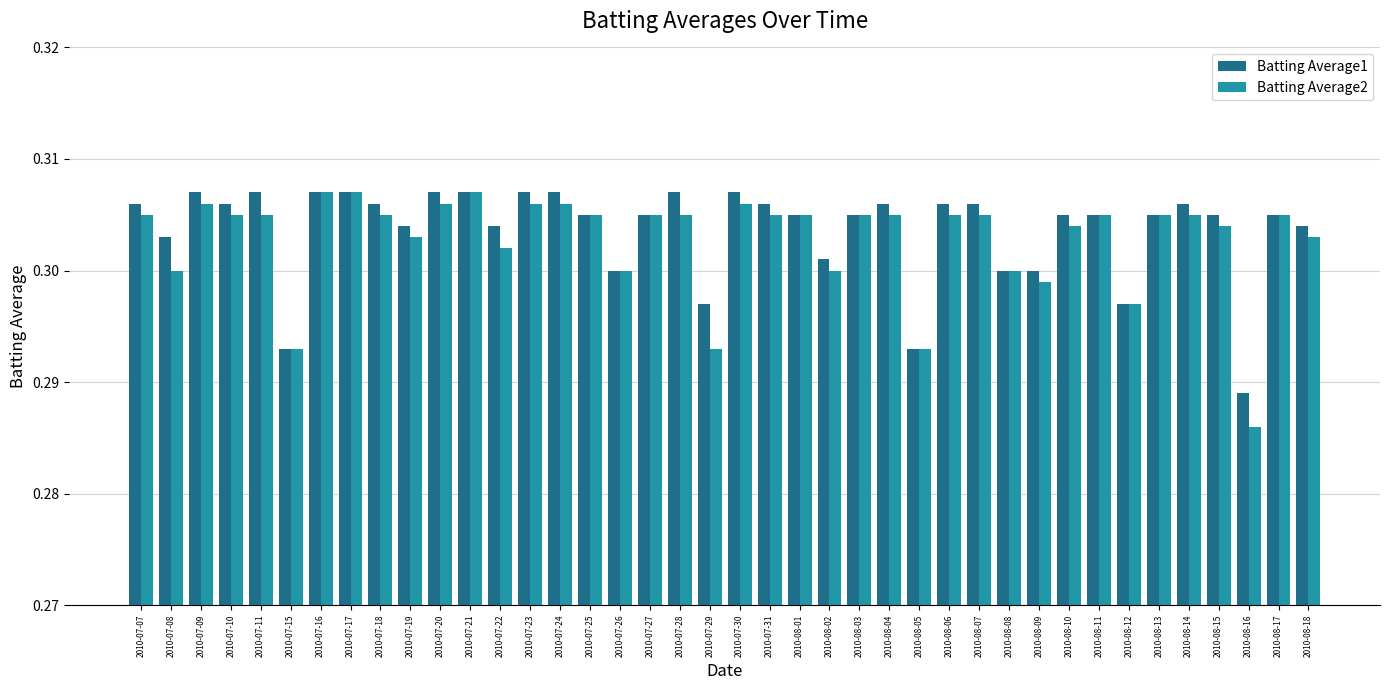

What is the sum of the Batting Average2 values at 2010-07-26 and 2010-08-15?

0.6